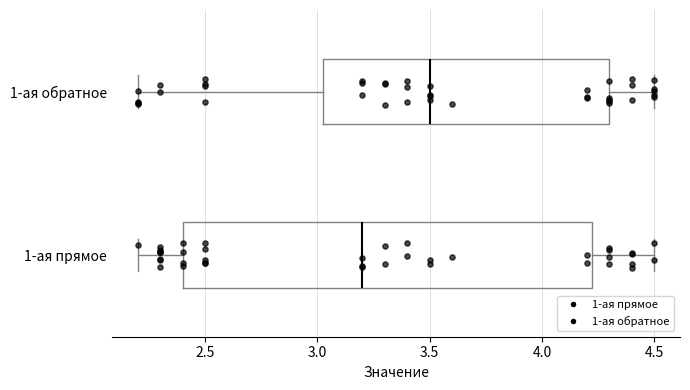

Reading bottom to top, transcribe this box plot: for each box, give where its median line is, the range the box spans, and where its two whiskers end, as read against the x-axis. The values are not printed on the chart, so give them approximately, as read against the axis.

1-ая прямое: median 3.20, box 2.40 to 4.25, whiskers 2.20 to 4.50
1-ая обратное: median 3.50, box 3.05 to 4.30, whiskers 2.20 to 4.50